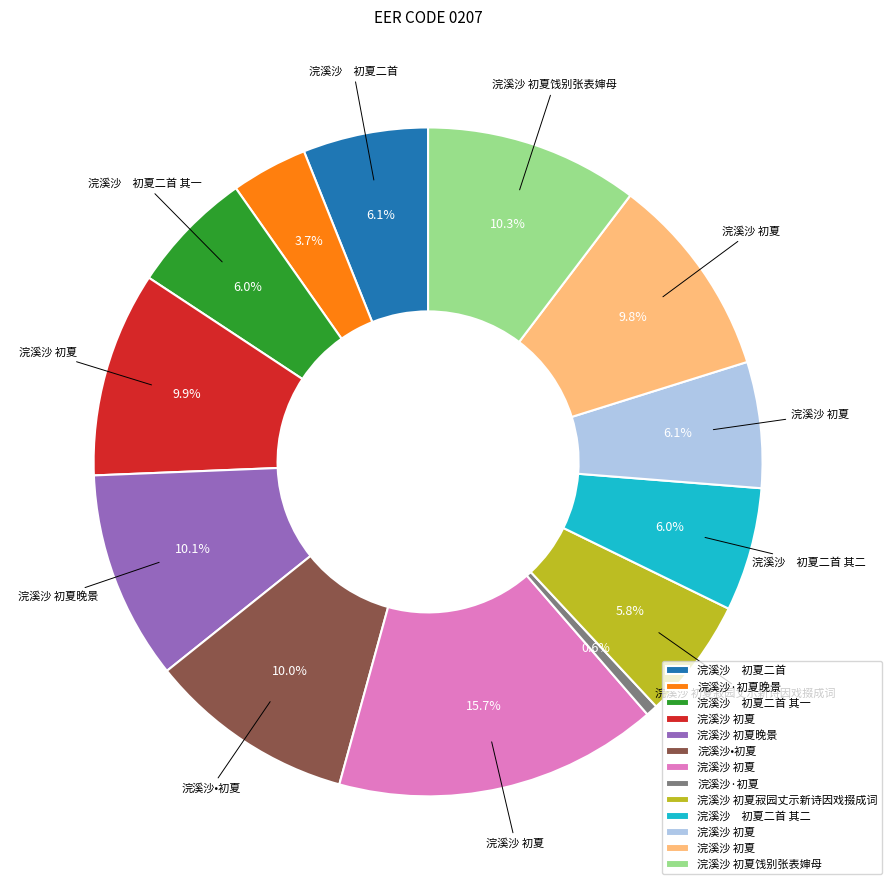

Count the number of slices in the pie.

13